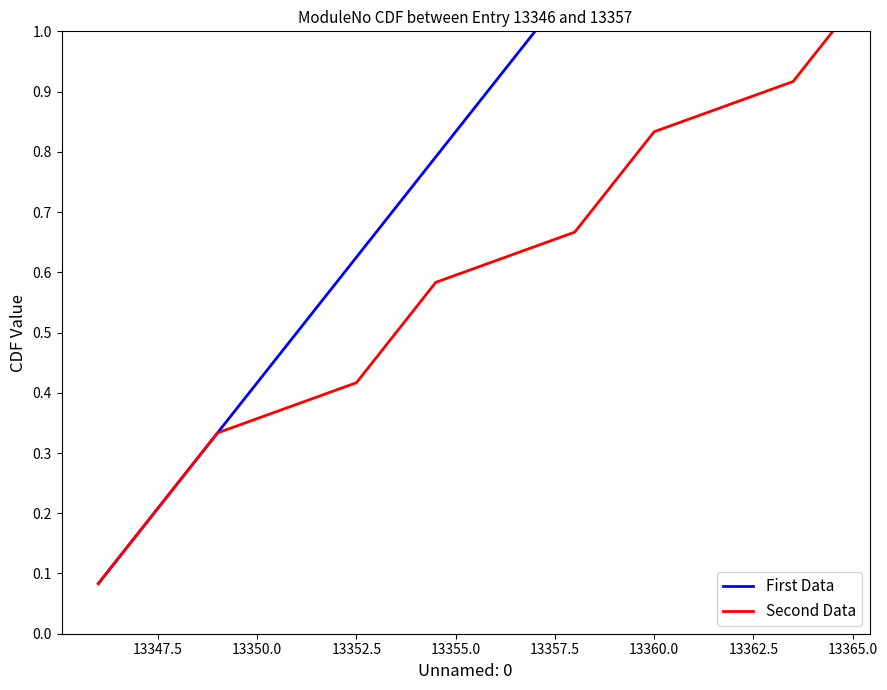

Is it true that Second Data equals 0.5 at 13360.0?

False